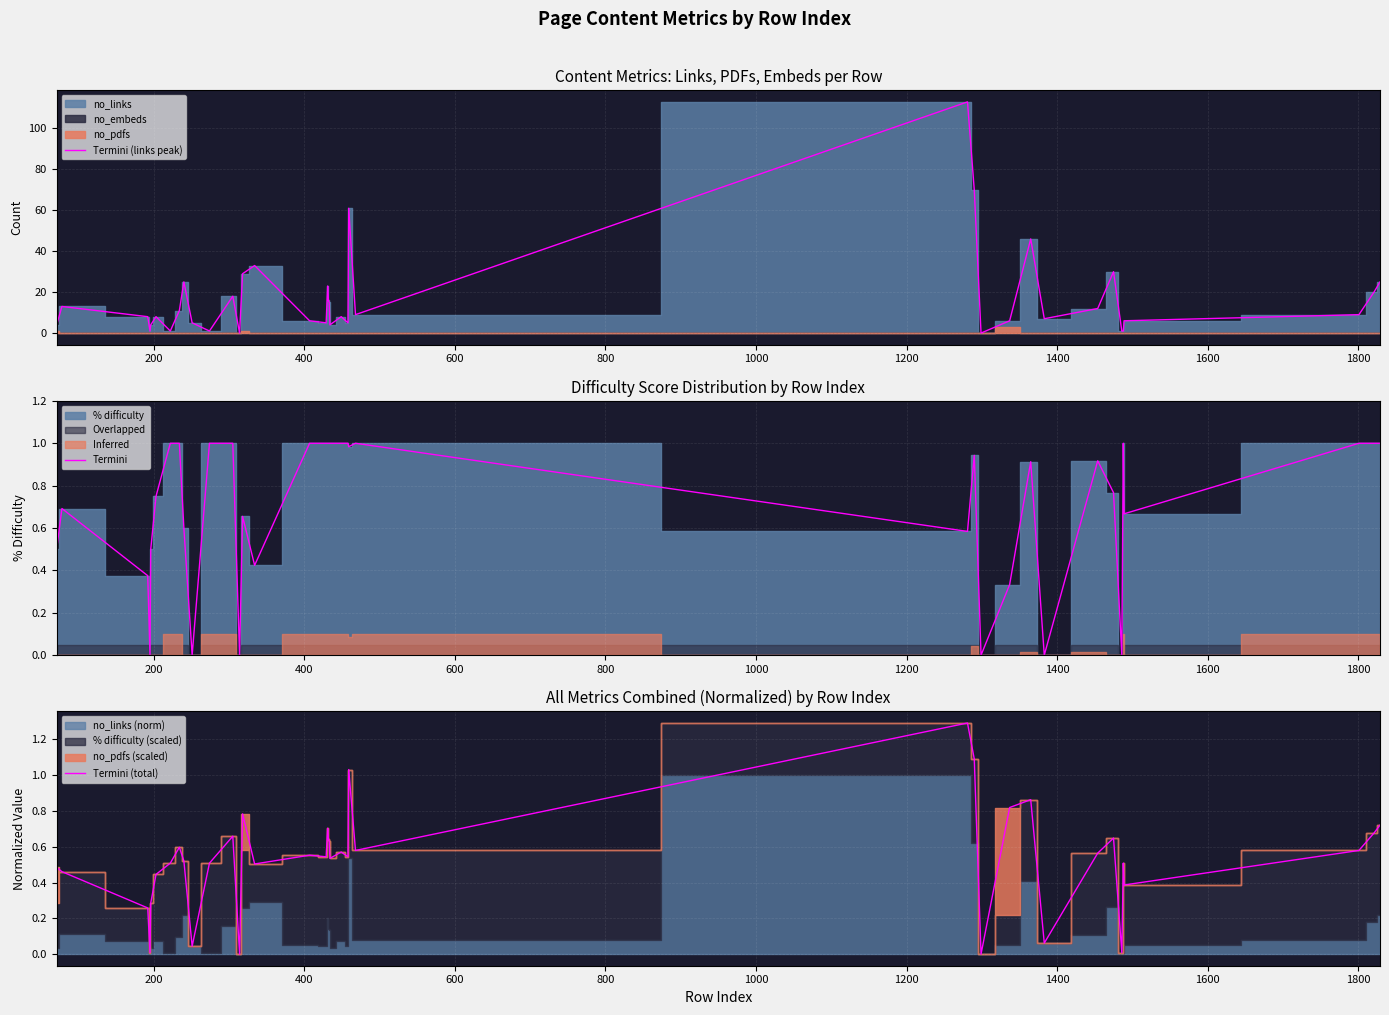

Reading right to left, list all the values displayed in this chart.

Termini (links peak): 25.0	20.0	9.0	6.0	1.0	1.0	30.0	12.0	7.0	46.0	6.0	0.0	70.0	113.0	9.0	61.0	5.0	8.0	4.0	15.0	16.0	23.0	5.0	6.0	33.0	29.0	0.0	18.0	1.0	5.0	25.0	11.0	1.0	8.0	4.0	1.0	8.0	13.0	4.0
Termini: 1.0	1.0	1.0	0.7	1.0	0.0	0.8	0.9	0.0	0.9	0.3	0.0	0.9	0.6	1.0	1.0	1.0	1.0	1.0	1.0	1.0	1.0	1.0	1.0	0.4	0.7	0.0	1.0	1.0	0.0	0.6	1.0	1.0	0.8	0.5	0.0	0.4	0.7	0.5
Termini (total): 0.7	0.7	0.6	0.4	0.5	0.0	0.6	0.6	0.1	0.9	0.8	0.0	1.1	1.3	0.6	1.0	0.5	0.6	0.5	0.6	0.6	0.7	0.5	0.6	0.5	0.8	0.0	0.7	0.5	0.0	0.5	0.6	0.5	0.4	0.3	0.0	0.3	0.5	0.5